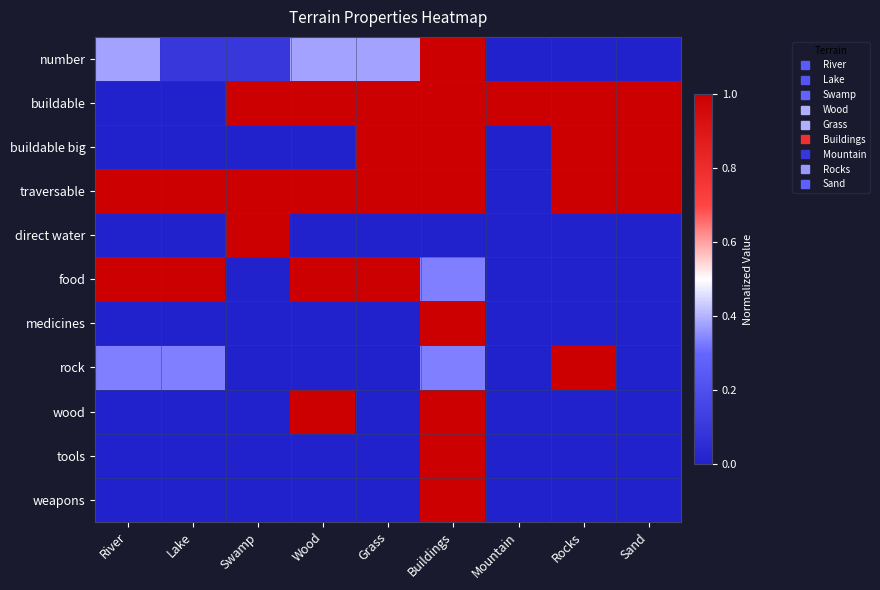

Reading right to left, list all the values displayed in this chart.

number: Sand=0.0	Rocks=0.0	Mountain=0.0	Buildings=1.0	Grass=0.4	Wood=0.4	Swamp=0.1	Lake=0.1	River=0.4
buildable: Sand=1.0	Rocks=1.0	Mountain=1.0	Buildings=1.0	Grass=1.0	Wood=1.0	Swamp=1.0	Lake=0.0	River=0.0
buildable big: Sand=1.0	Rocks=1.0	Mountain=0.0	Buildings=1.0	Grass=1.0	Wood=0.0	Swamp=0.0	Lake=0.0	River=0.0
traversable: Sand=1.0	Rocks=1.0	Mountain=0.0	Buildings=1.0	Grass=1.0	Wood=1.0	Swamp=1.0	Lake=1.0	River=1.0
direct water: Sand=0.0	Rocks=0.0	Mountain=0.0	Buildings=0.0	Grass=0.0	Wood=0.0	Swamp=1.0	Lake=0.0	River=0.0
food: Sand=0.0	Rocks=0.0	Mountain=0.0	Buildings=0.3	Grass=1.0	Wood=1.0	Swamp=0.0	Lake=1.0	River=1.0
medicines: Sand=0.0	Rocks=0.0	Mountain=0.0	Buildings=1.0	Grass=0.0	Wood=0.0	Swamp=0.0	Lake=0.0	River=0.0
rock: Sand=0.0	Rocks=1.0	Mountain=0.0	Buildings=0.3	Grass=0.0	Wood=0.0	Swamp=0.0	Lake=0.3	River=0.3
wood: Sand=0.0	Rocks=0.0	Mountain=0.0	Buildings=1.0	Grass=0.0	Wood=1.0	Swamp=0.0	Lake=0.0	River=0.0
tools: Sand=0.0	Rocks=0.0	Mountain=0.0	Buildings=1.0	Grass=0.0	Wood=0.0	Swamp=0.0	Lake=0.0	River=0.0
weapons: Sand=0.0	Rocks=0.0	Mountain=0.0	Buildings=1.0	Grass=0.0	Wood=0.0	Swamp=0.0	Lake=0.0	River=0.0